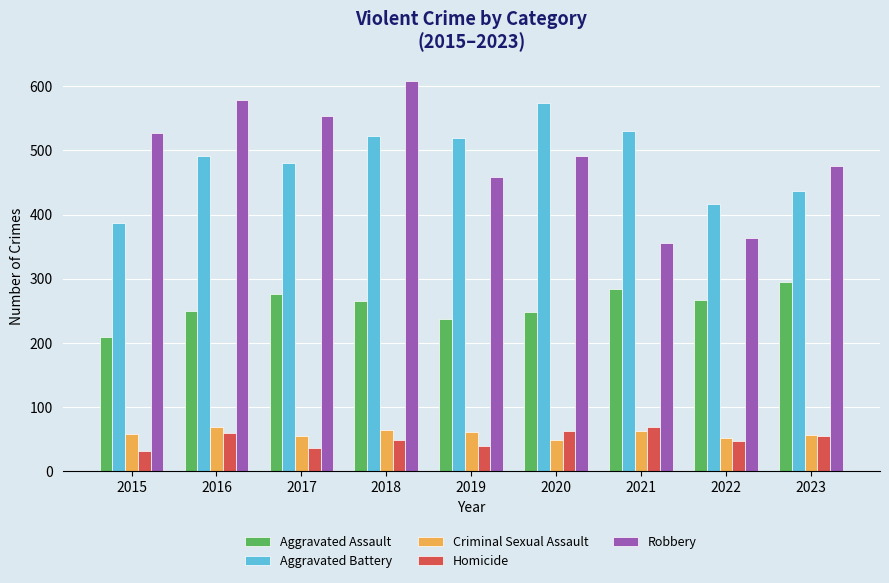

What is the difference between the maximum and minimum values in the Aggravated Assault series?

85